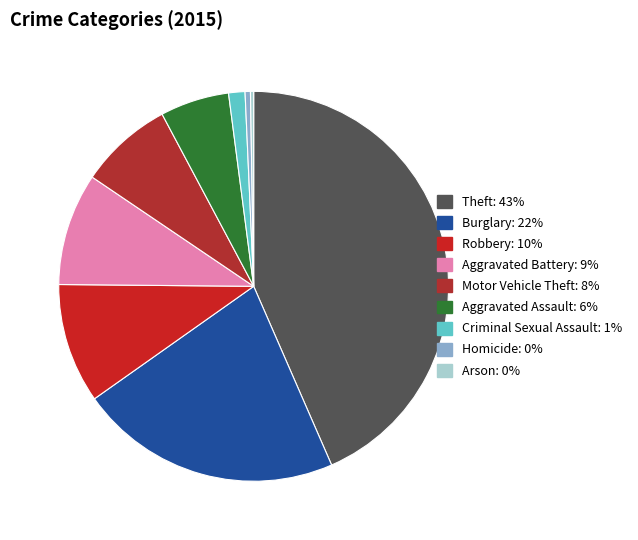

Is Burglary the majority of the pie?

No